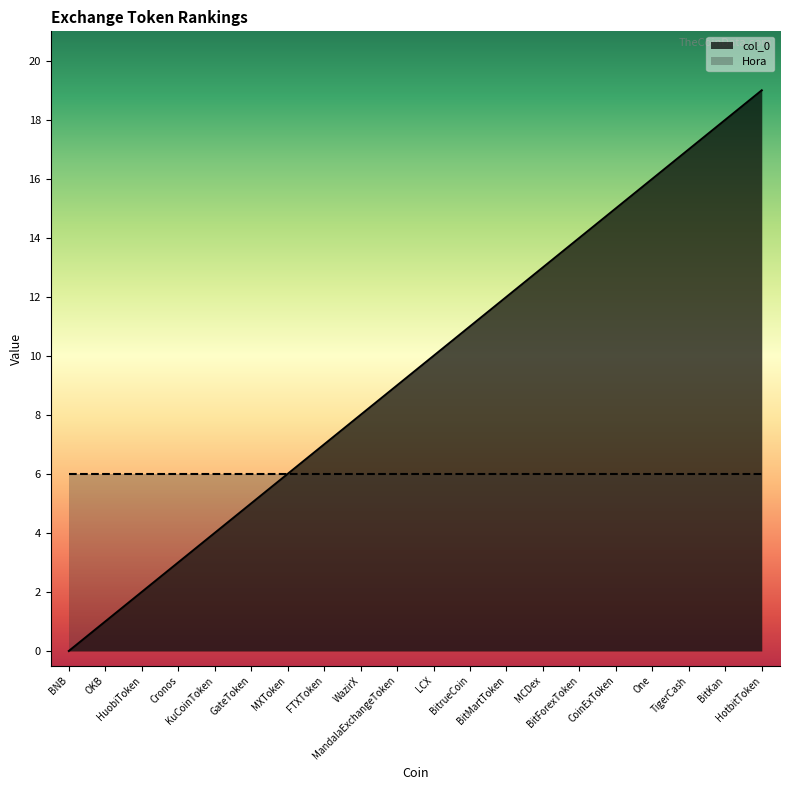

The value at BitrueCoin is 2. True or false?

False